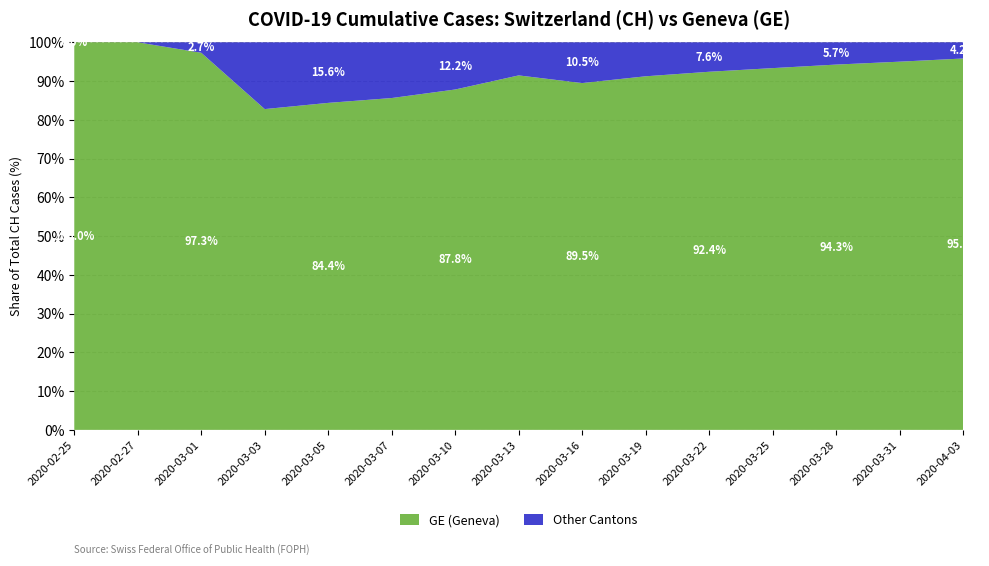

What is the total value across all series at 2020-03-22?

100.0